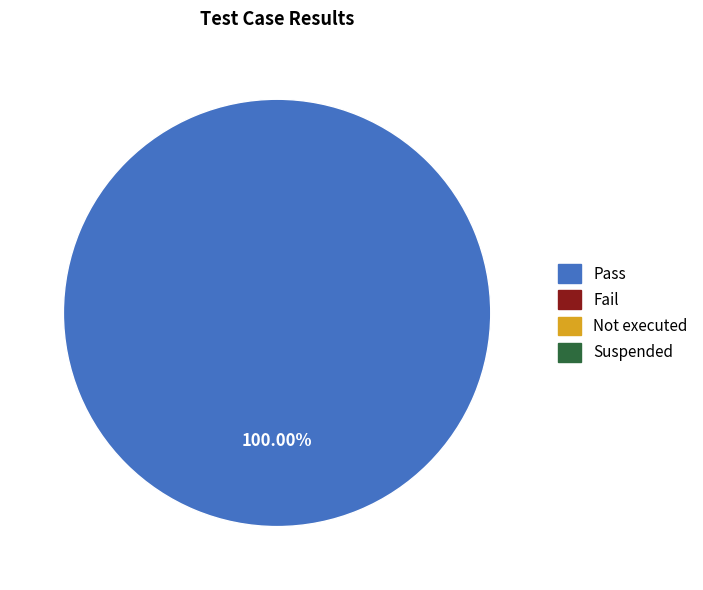

How many segments does this pie chart have?

1